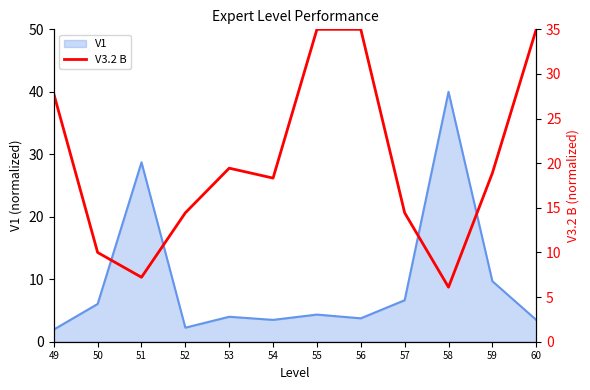

Reading left to right, extract all data points from this chart.

27.8	10.0	7.2	14.4	19.4	18.3	35.0	35.0	14.4	6.1	18.9	35.0